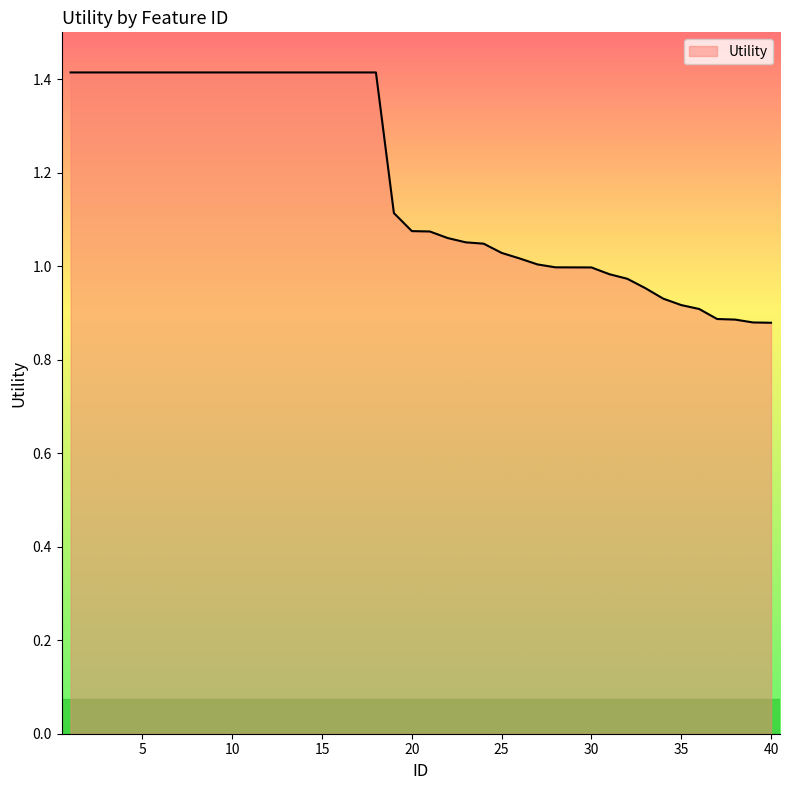

What is the difference between the maximum and minimum values?

0.5